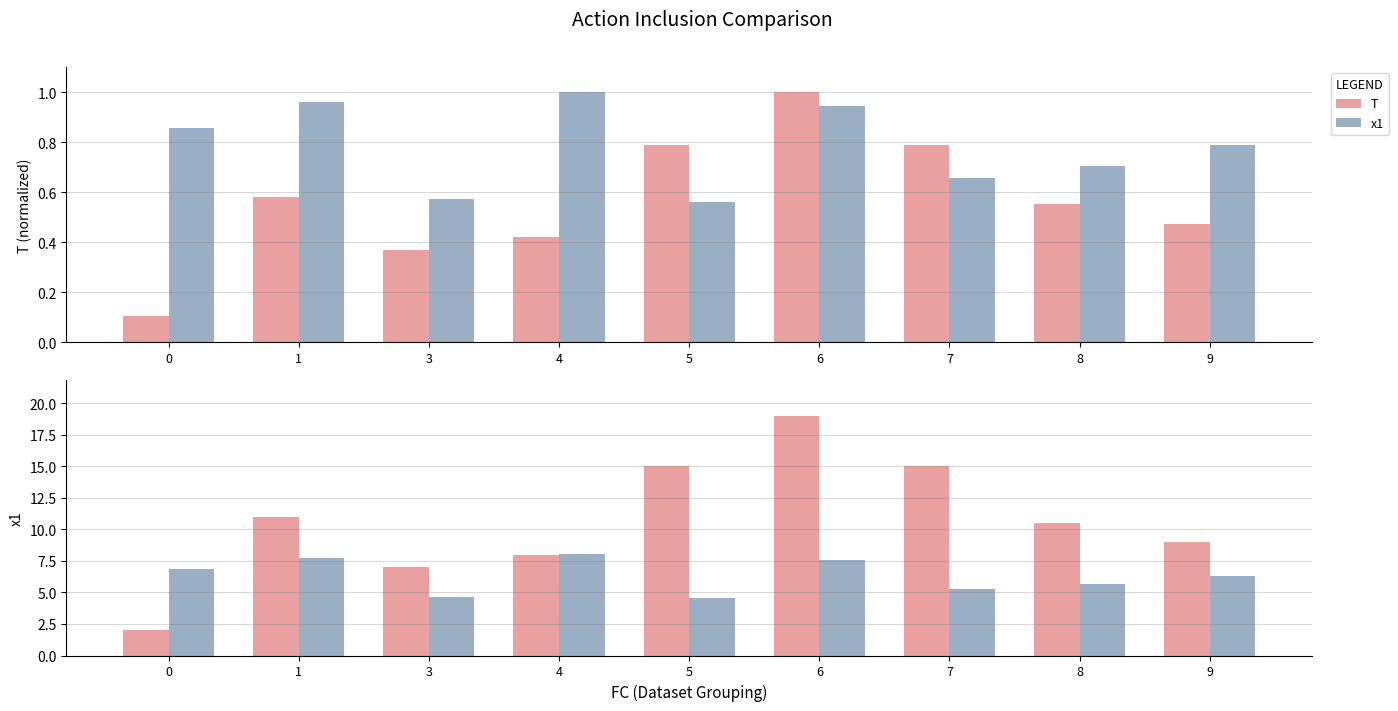

Between 7 and 8, which series saw the biggest shift?

T